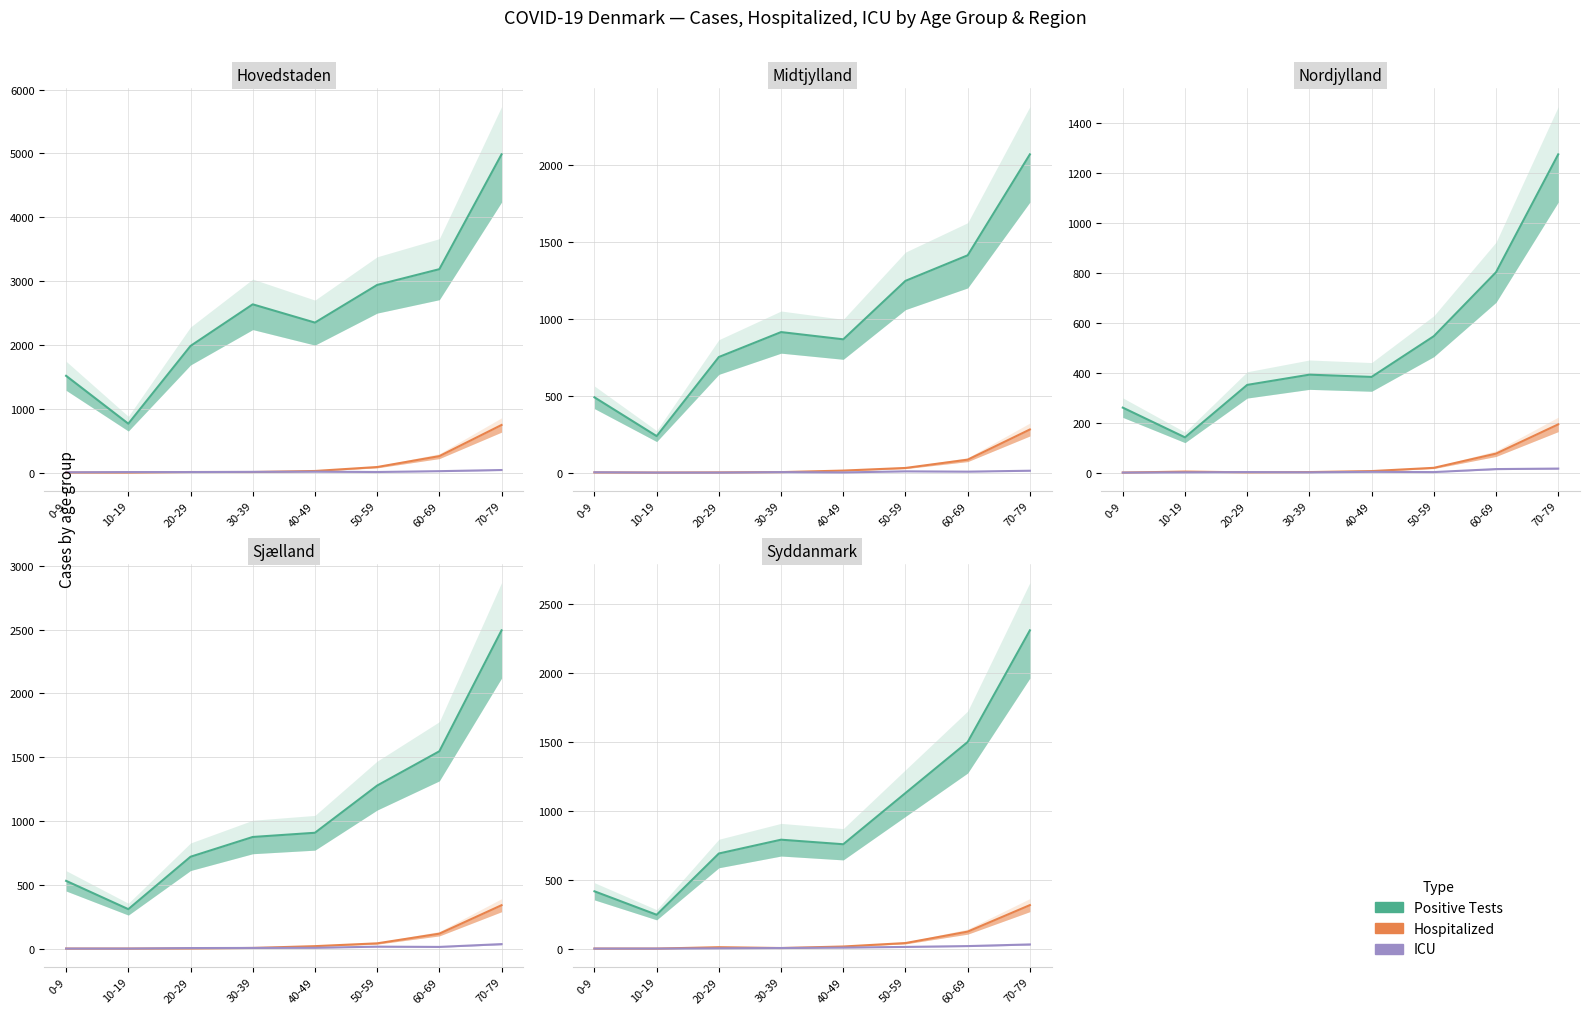

Which series changed the most between 50-59 and 60-69?

Positive Tests